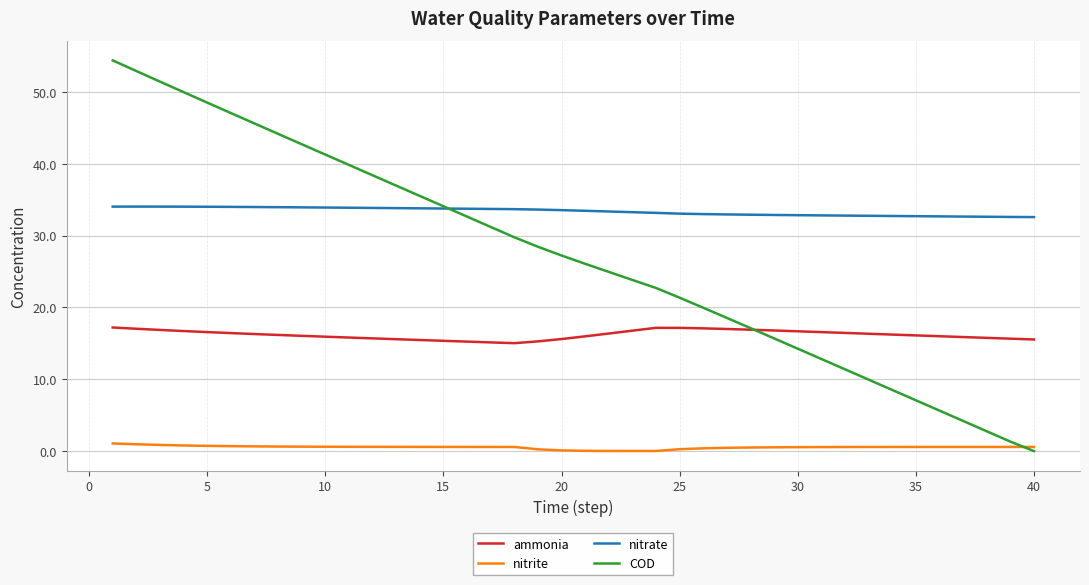

How many lines are shown in the chart?

4